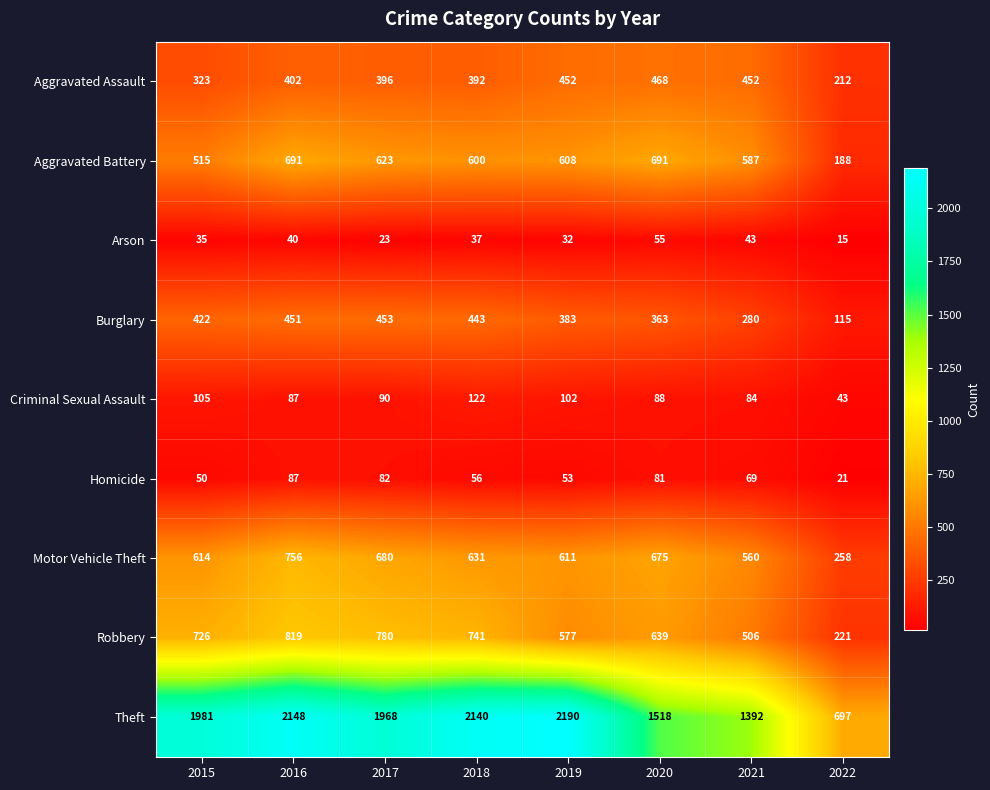

What is the difference between the Arson values at 2018 and 2020?

18